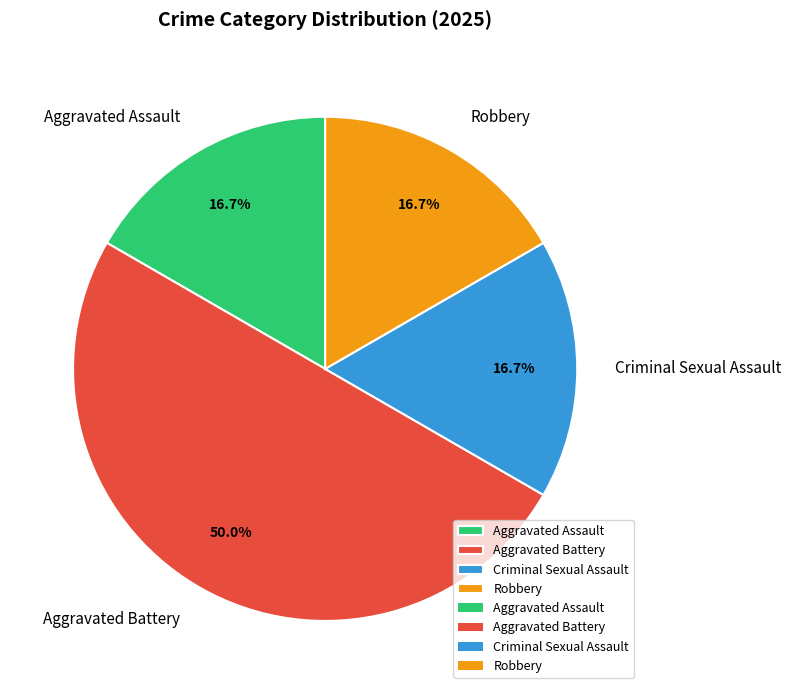

What percentage is NOT represented by Robbery?

83.3%